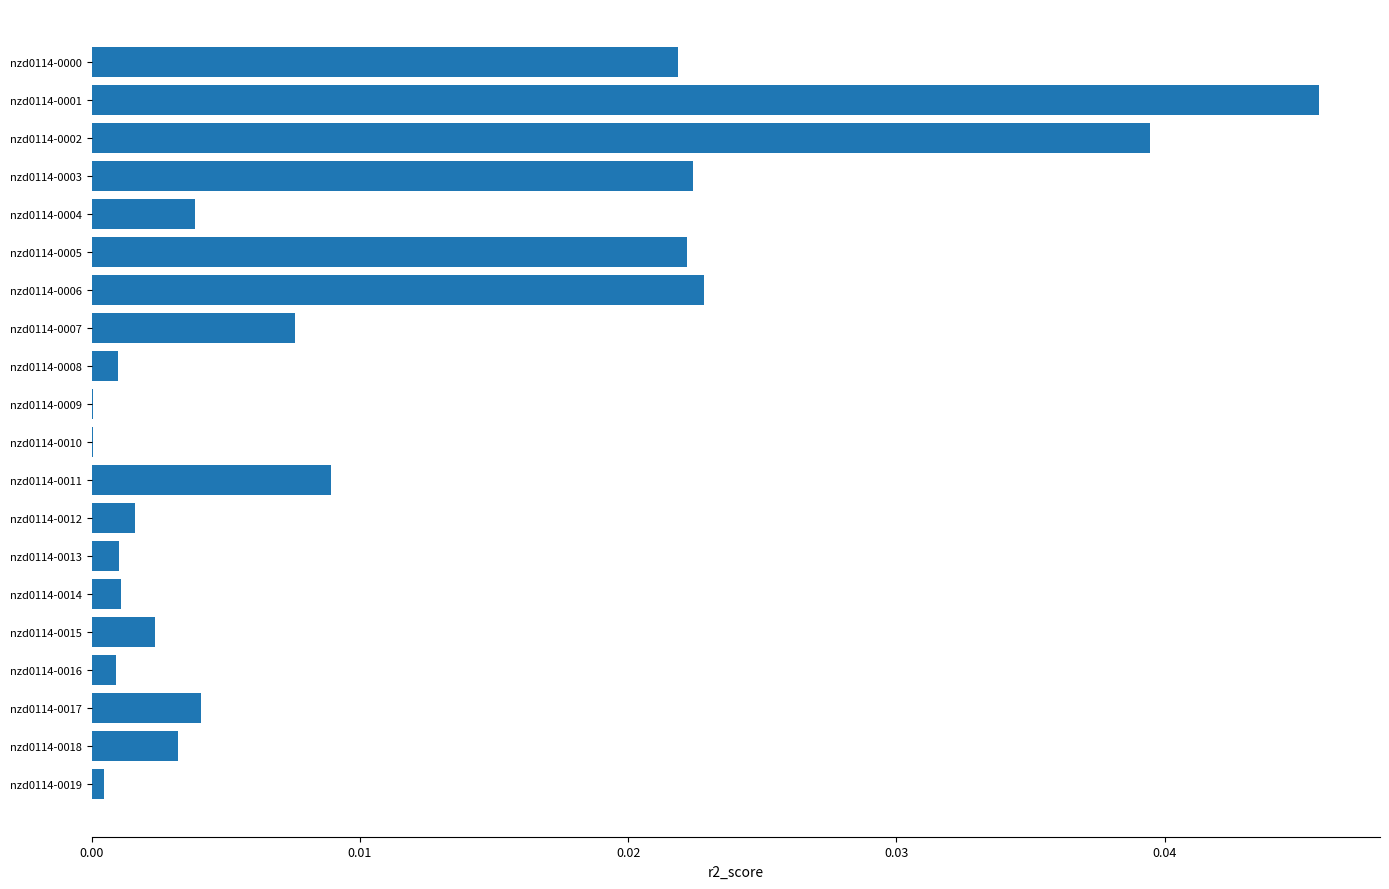

Between nzd0114-0005 and nzd0114-0018, which is larger?

nzd0114-0005